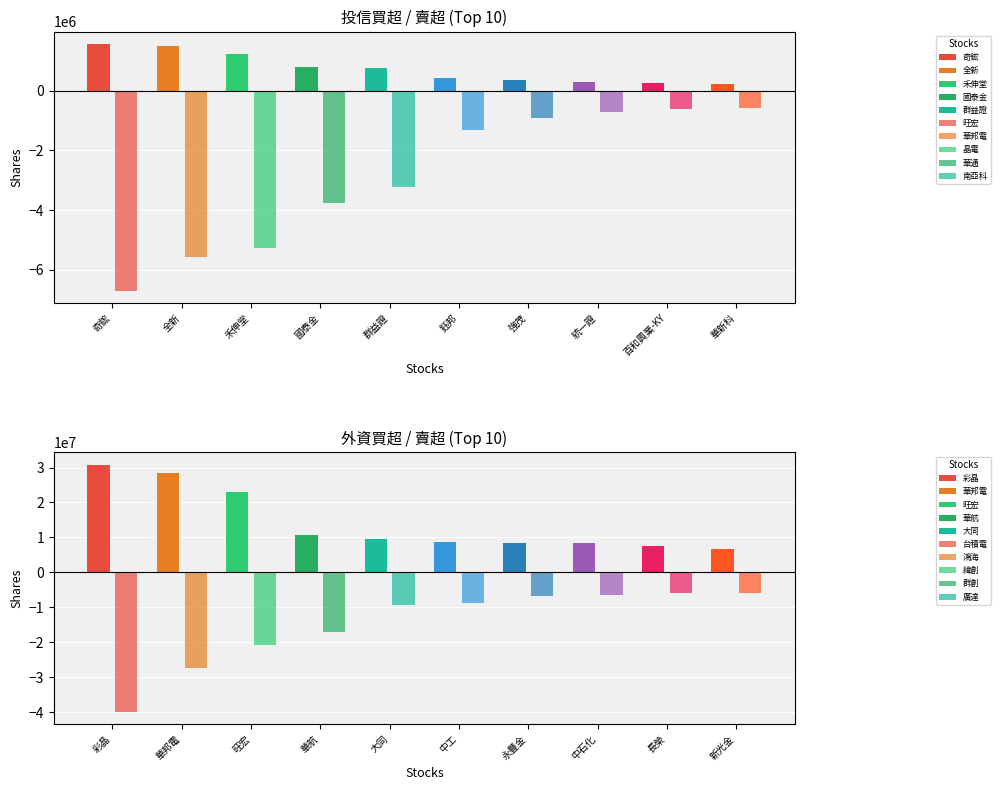

Reading left to right, list all the values displayed in this chart.

投信買超: 1570000	1489000	1223000	805000	750000	435000	371000	300000	274000	236000
投信賣超: -6706677	-5561000	-5269000	-3750000	-3212000	-1304000	-910000	-715813	-604000	-596000
外資買超: 30782460	28526656	22883201	10777476	9687000	8682549	8474356	8465000	7435821	6798542
外資賣超: -39784218	-27201485	-20686997	-17158245	-9276641	-8837387	-6694567	-6348906	-5975618	-5881246